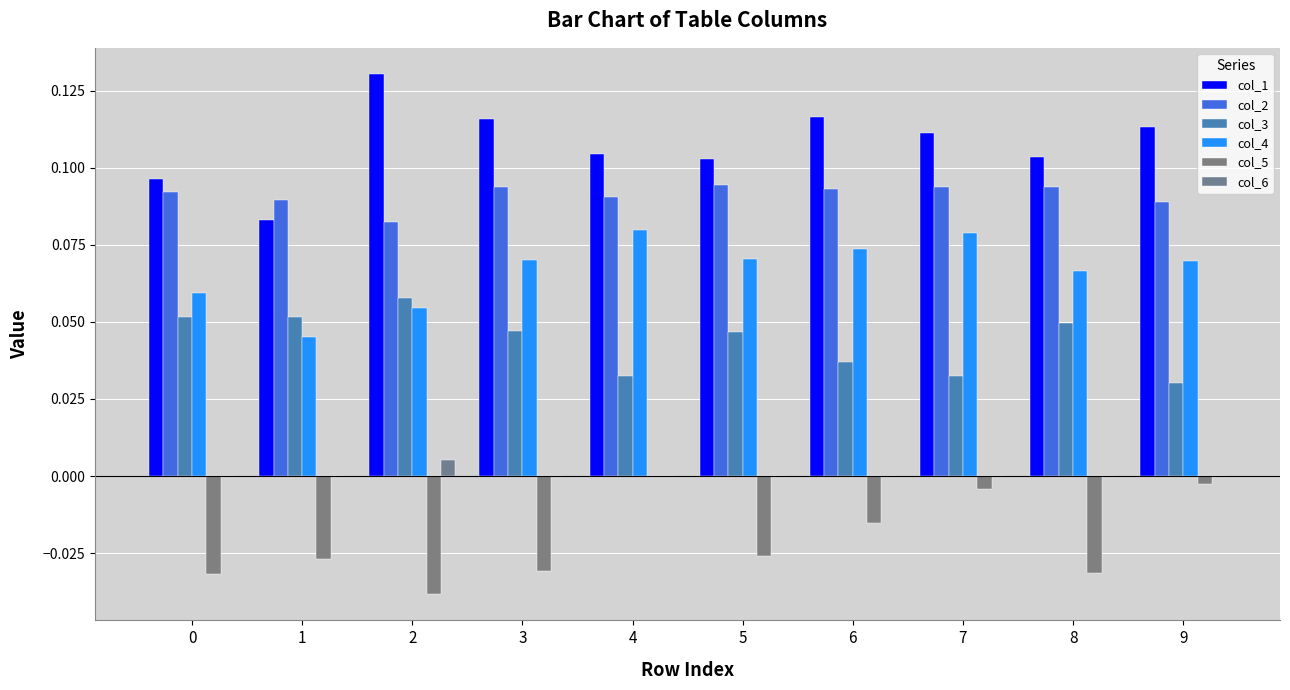

Which series has the largest range (max minus min)?

col_1